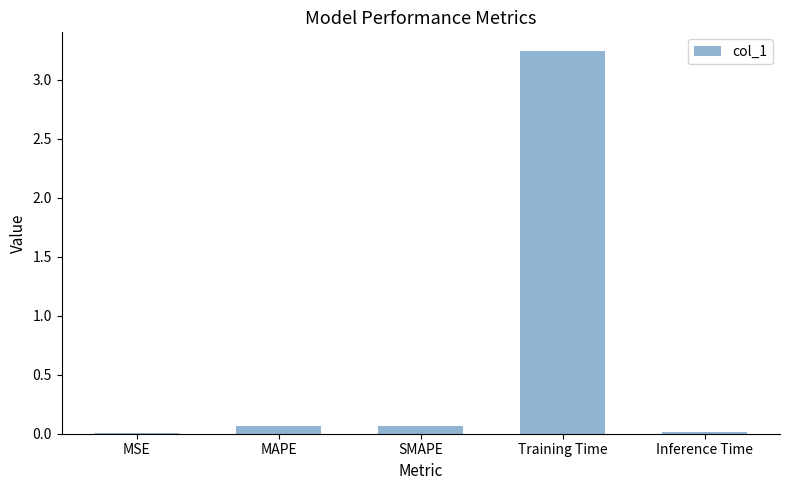

Which has a higher value, MSE or SMAPE?

SMAPE